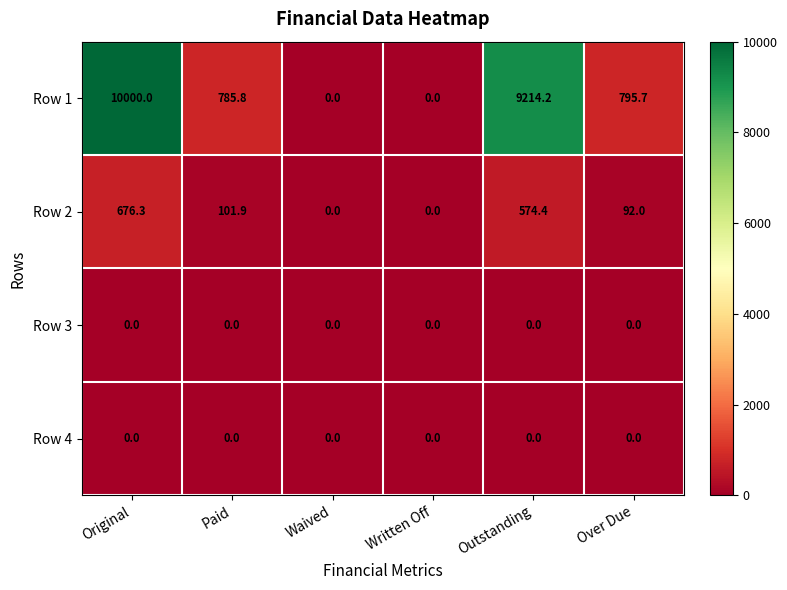

Which series changed the most between Paid and Written Off?

Row 1